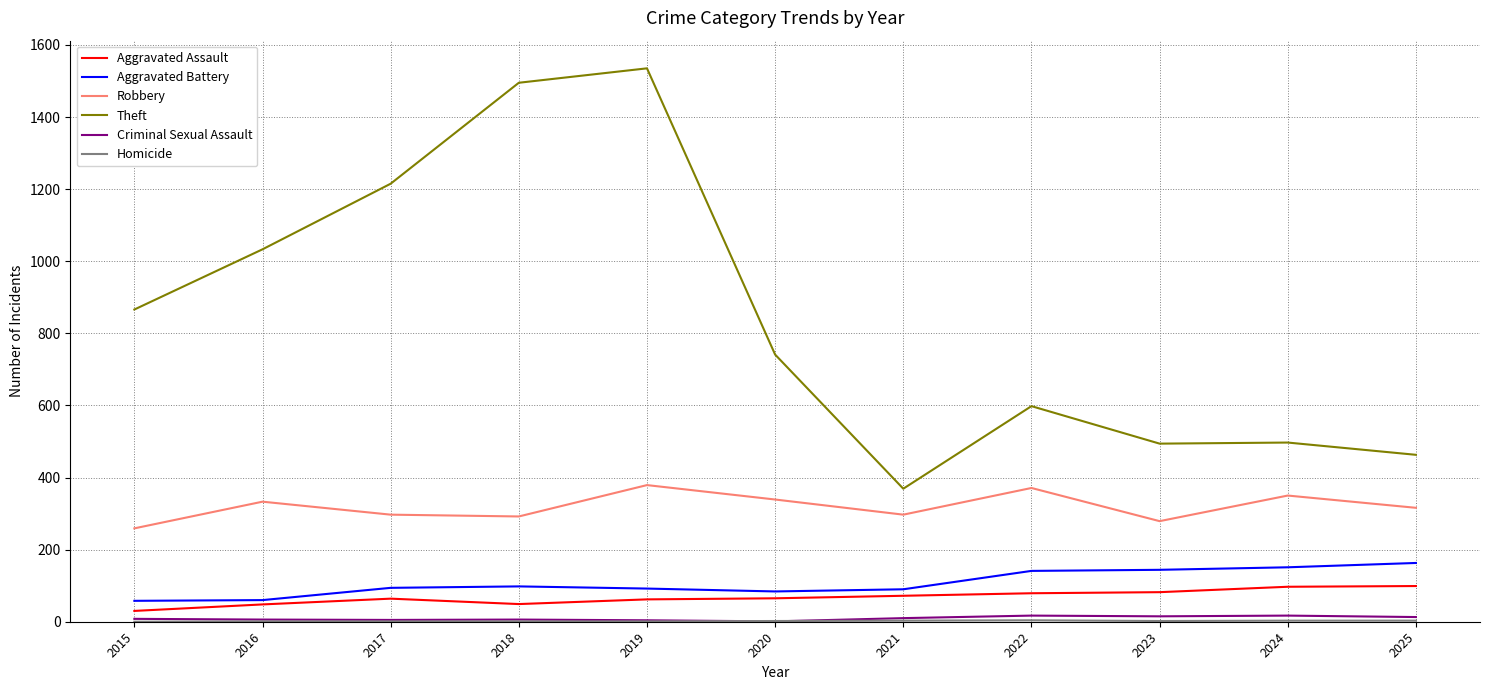

Read the Aggravated Assault value at 2015, to the nearest 10.

30